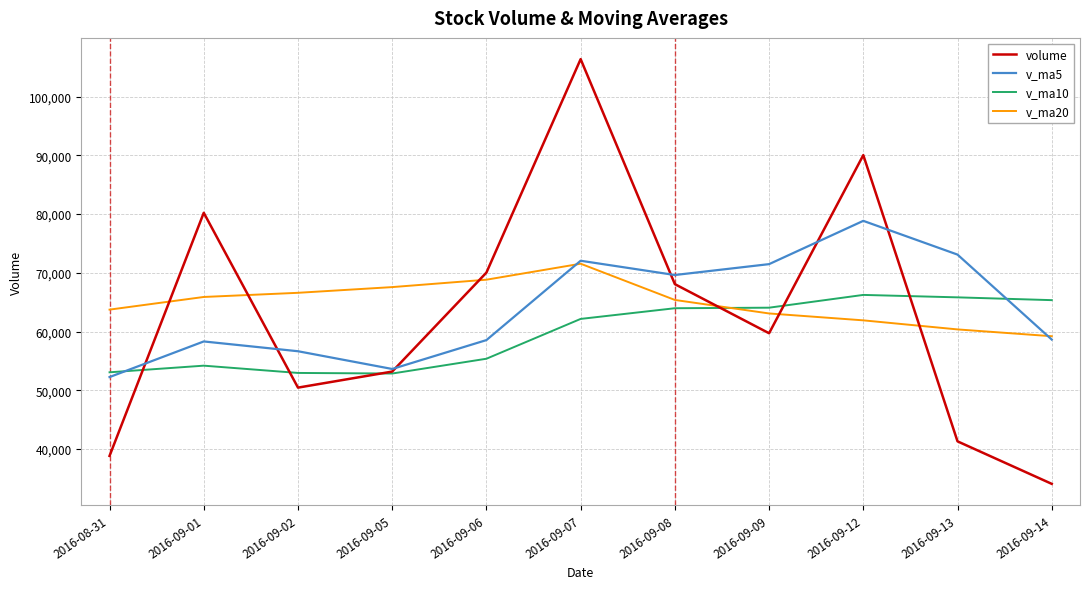

Which series has the largest range (max minus min)?

volume